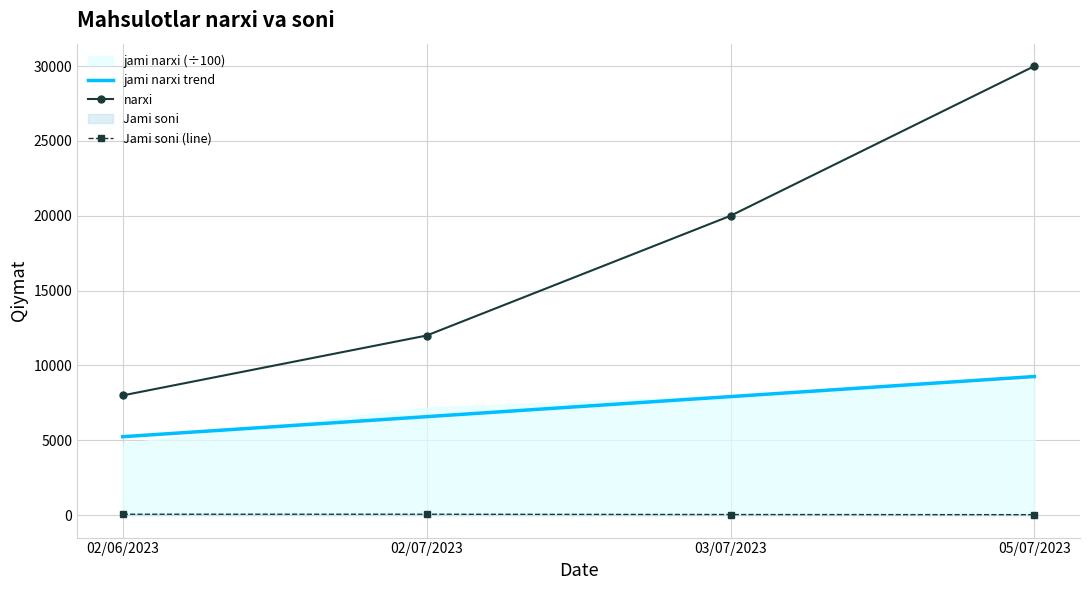

True or false: jami narxi trend and narxi cross at least once.

False